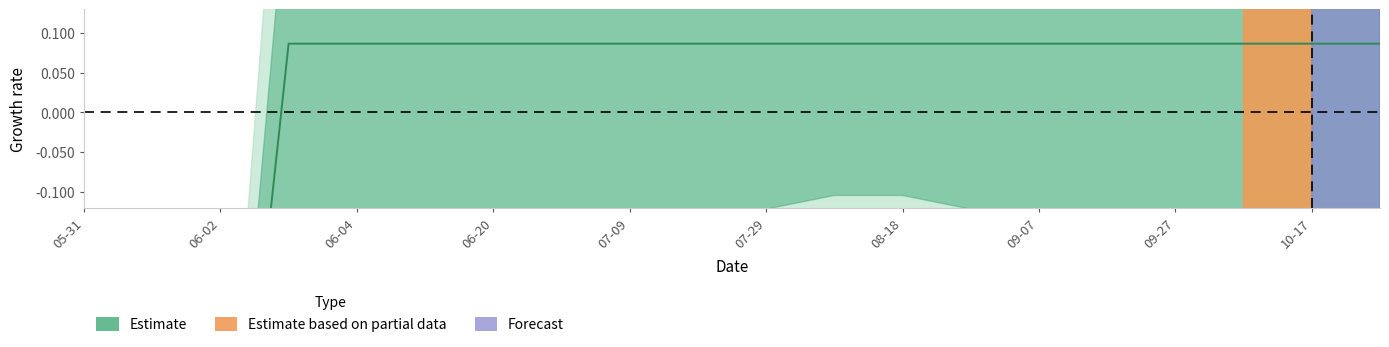

Does the chart display data point markers on the line(s)?

No